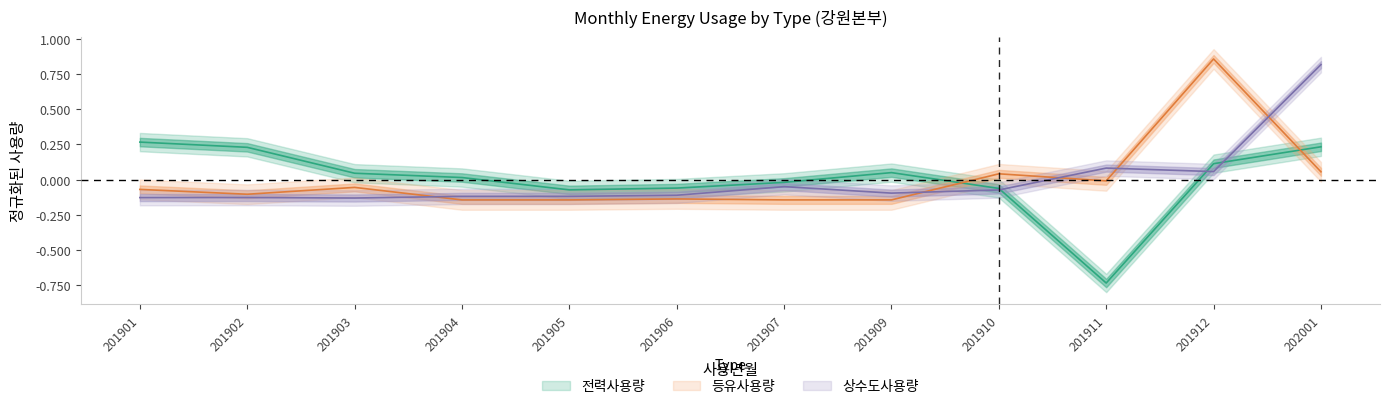

Between 201903 and 202001, which is larger?

202001